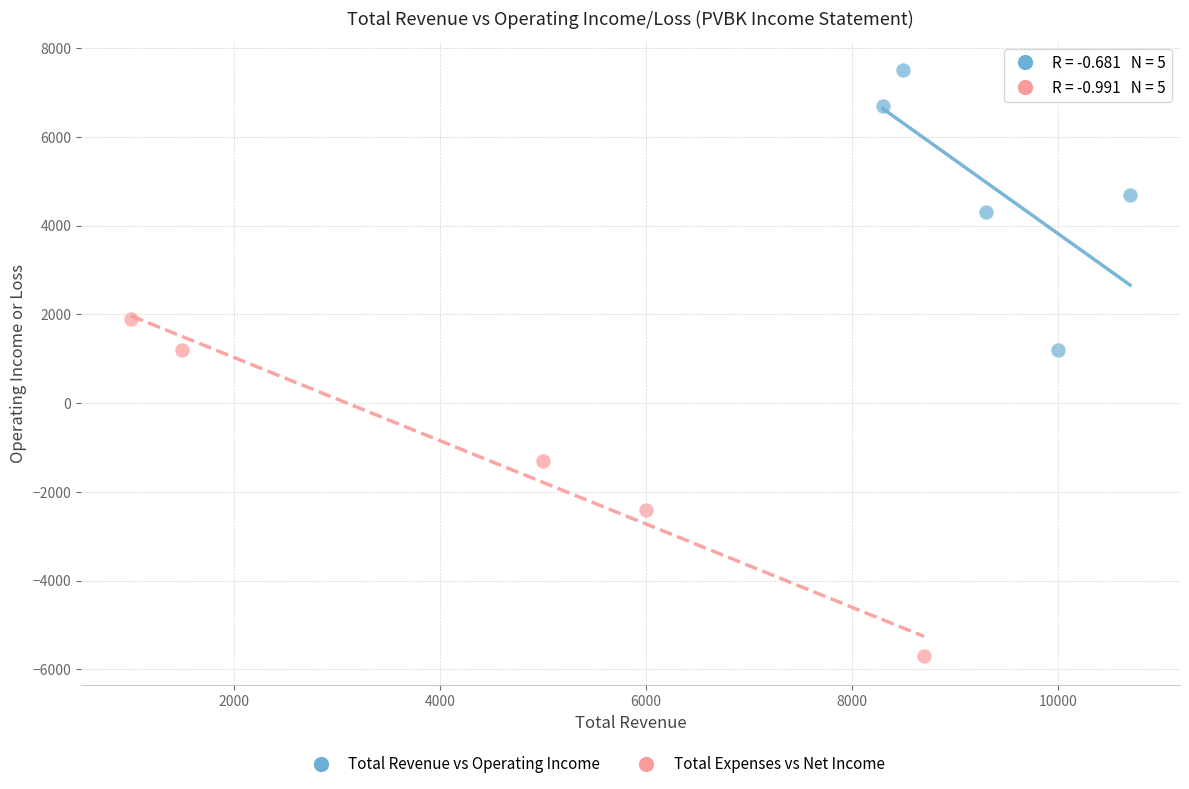

Which series contains the lowest Y value?

Total Expenses vs Net Income